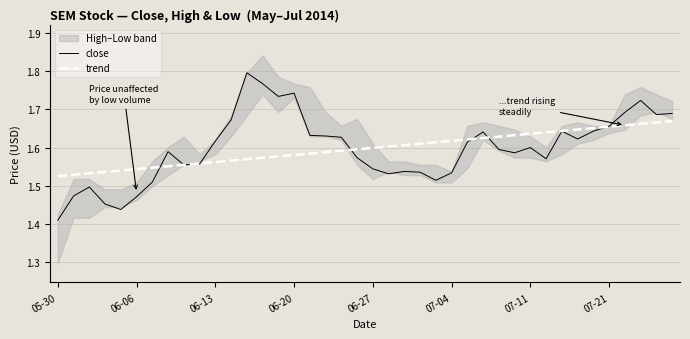

At which label is close closest to 1?

05-30